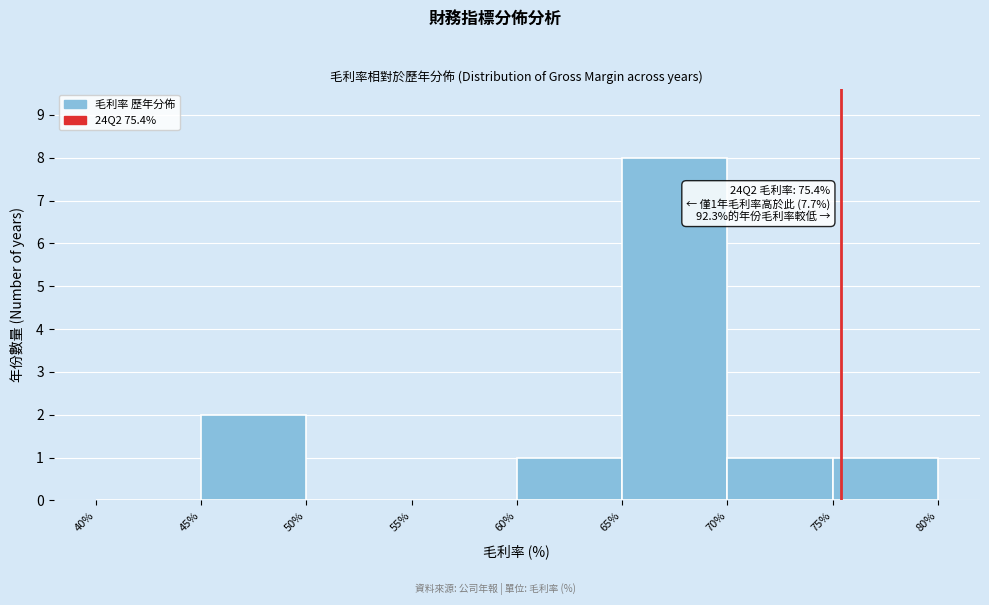

Which range on the x-axis has the tallest bar?

65% to 70%